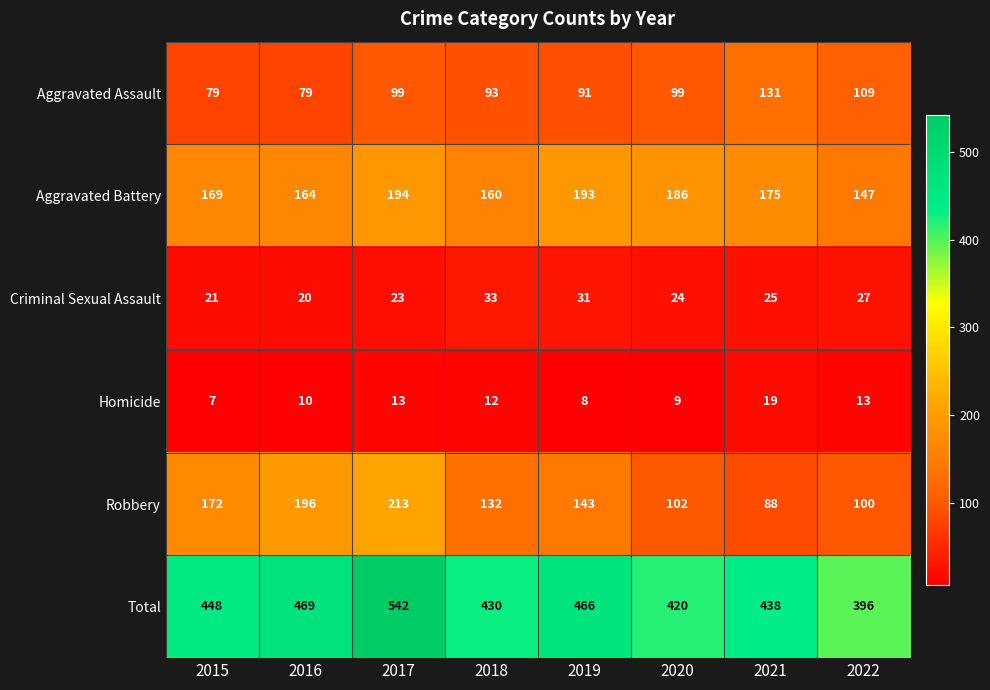

How many categories are shown in the chart?

8